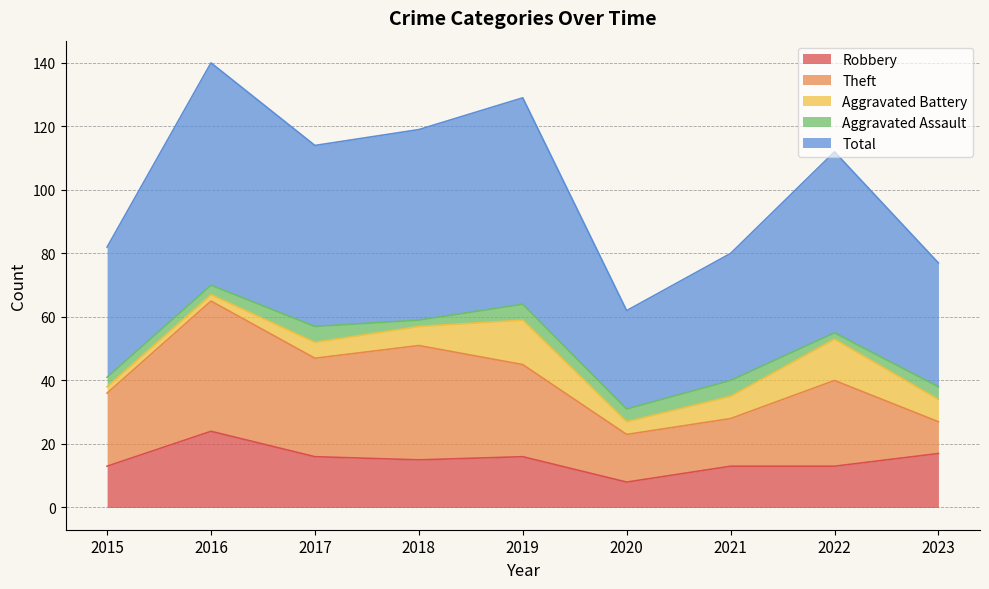

True or false: Aggravated Assault and Total intersect in this chart.

False